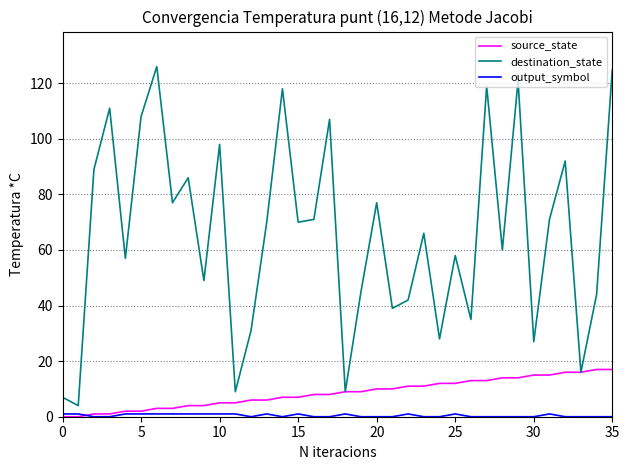

Which series has the widest spread of values?

destination_state